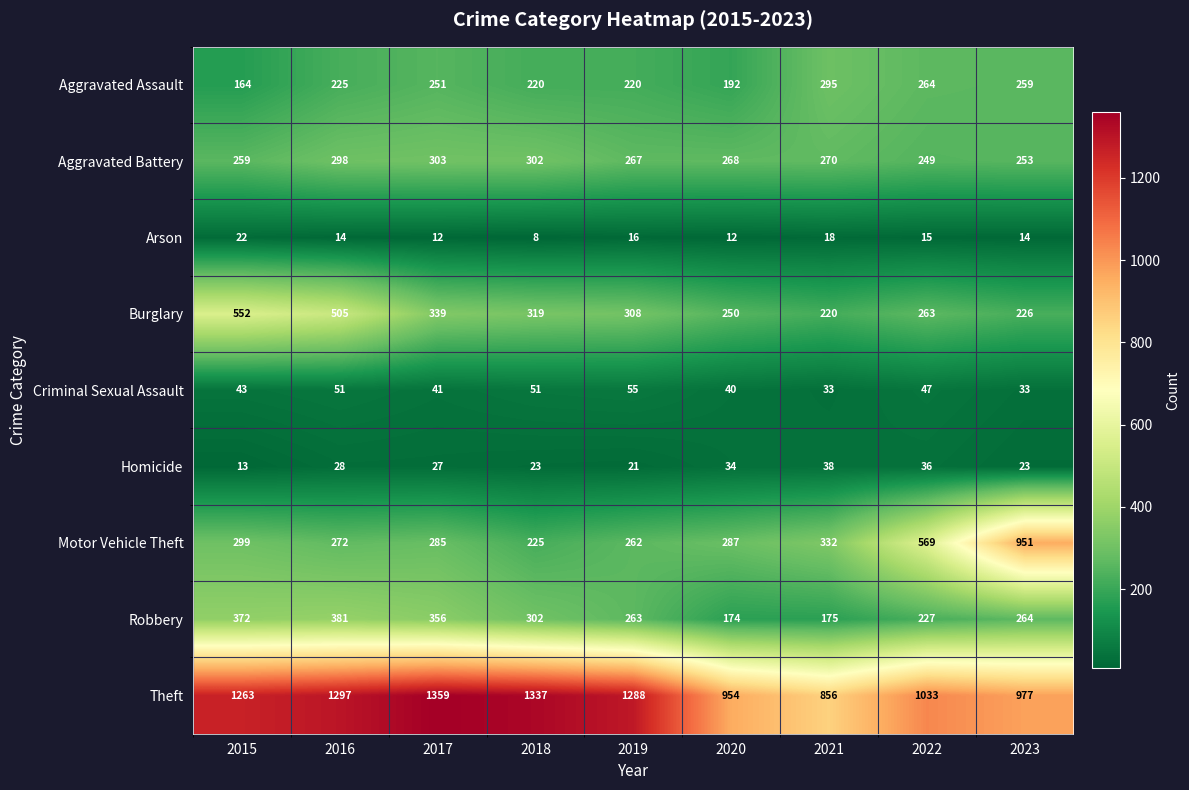

What is the total value across all series at 2015?

2987